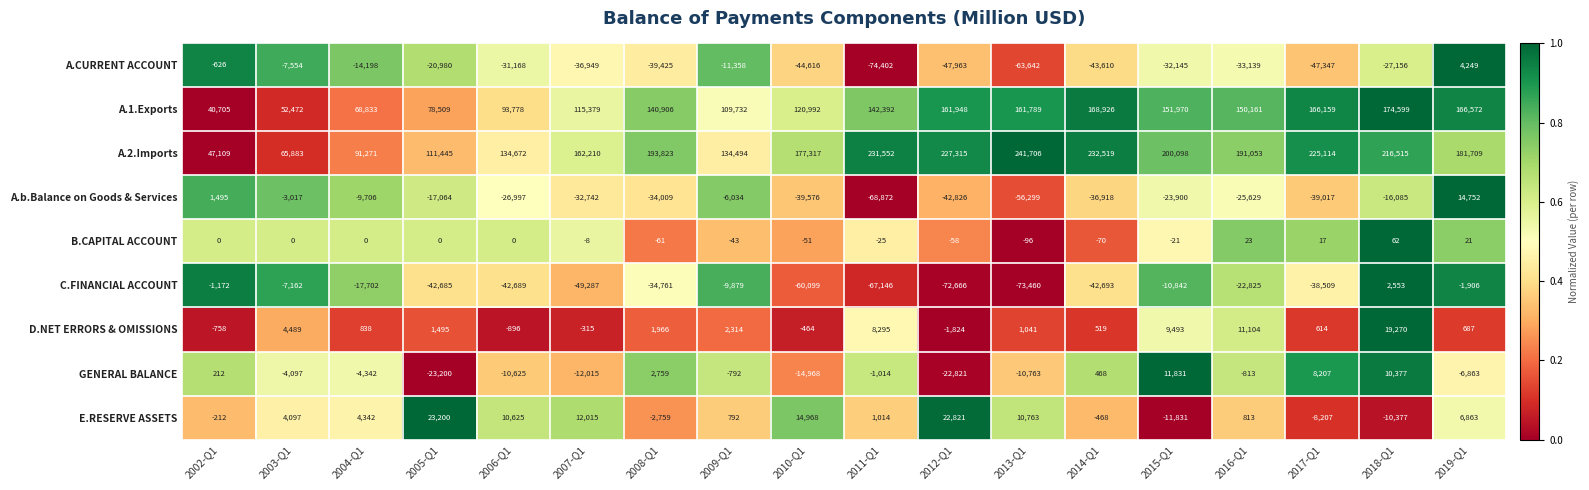

What is the sum of all A.2.Imports values?

3065805